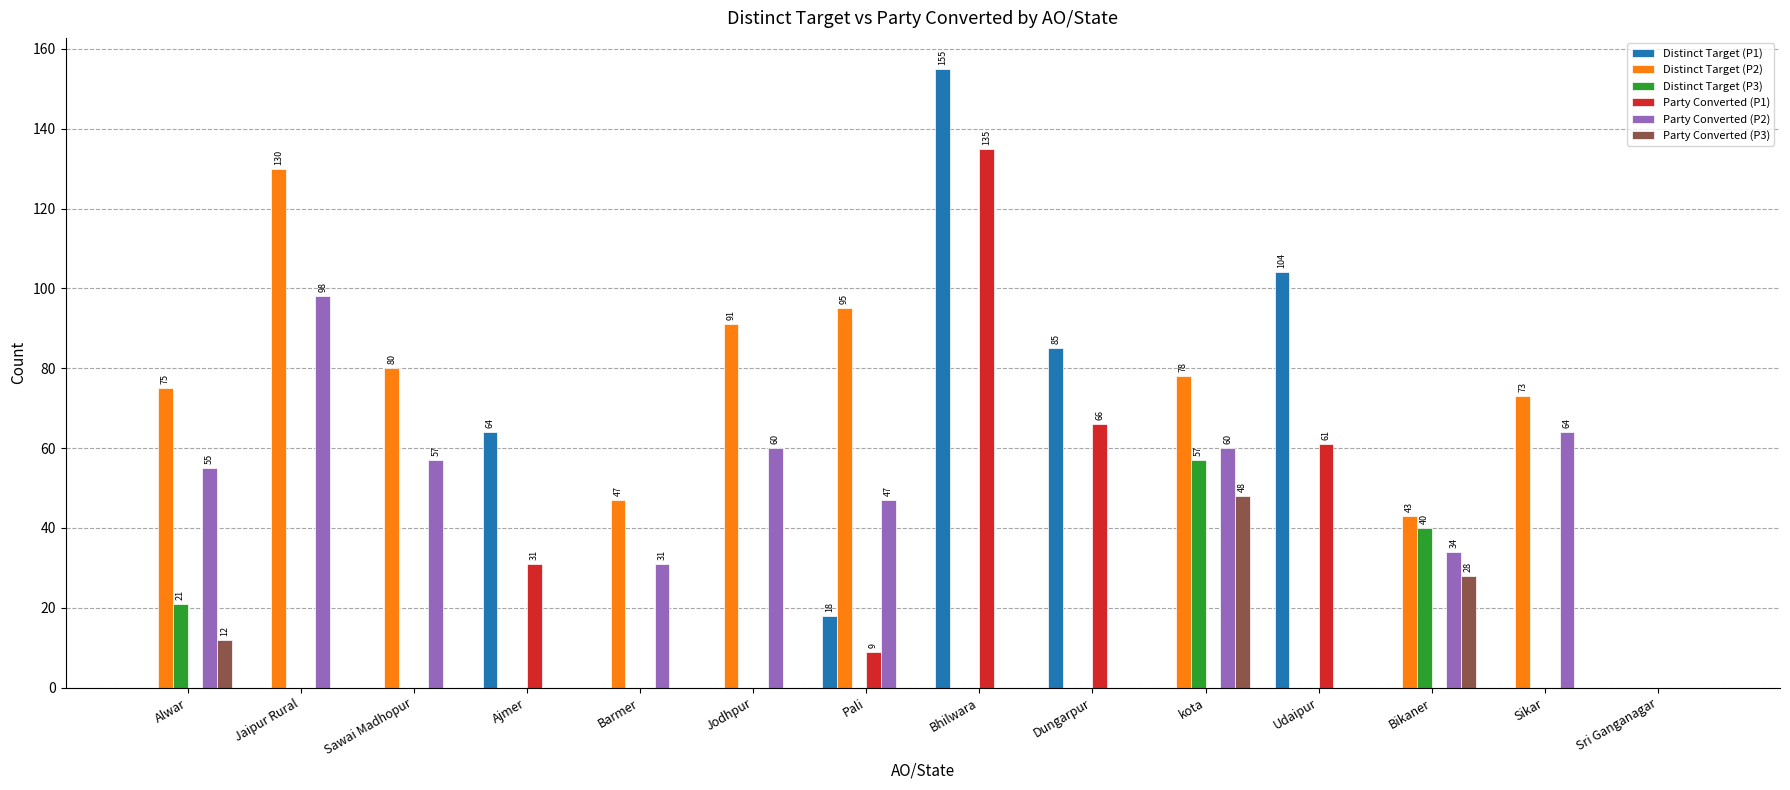

True or false: Distinct Target (P3) has a value of 0 at Jaipur Rural.

True